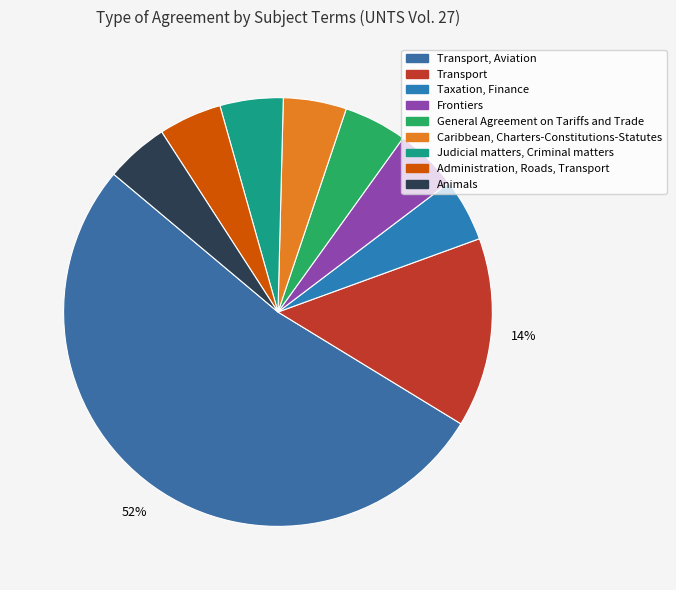

What is the majority slice?

Transport, Aviation